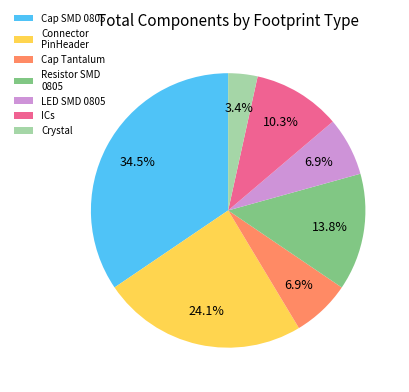

Which slice is the smallest?

Crystal